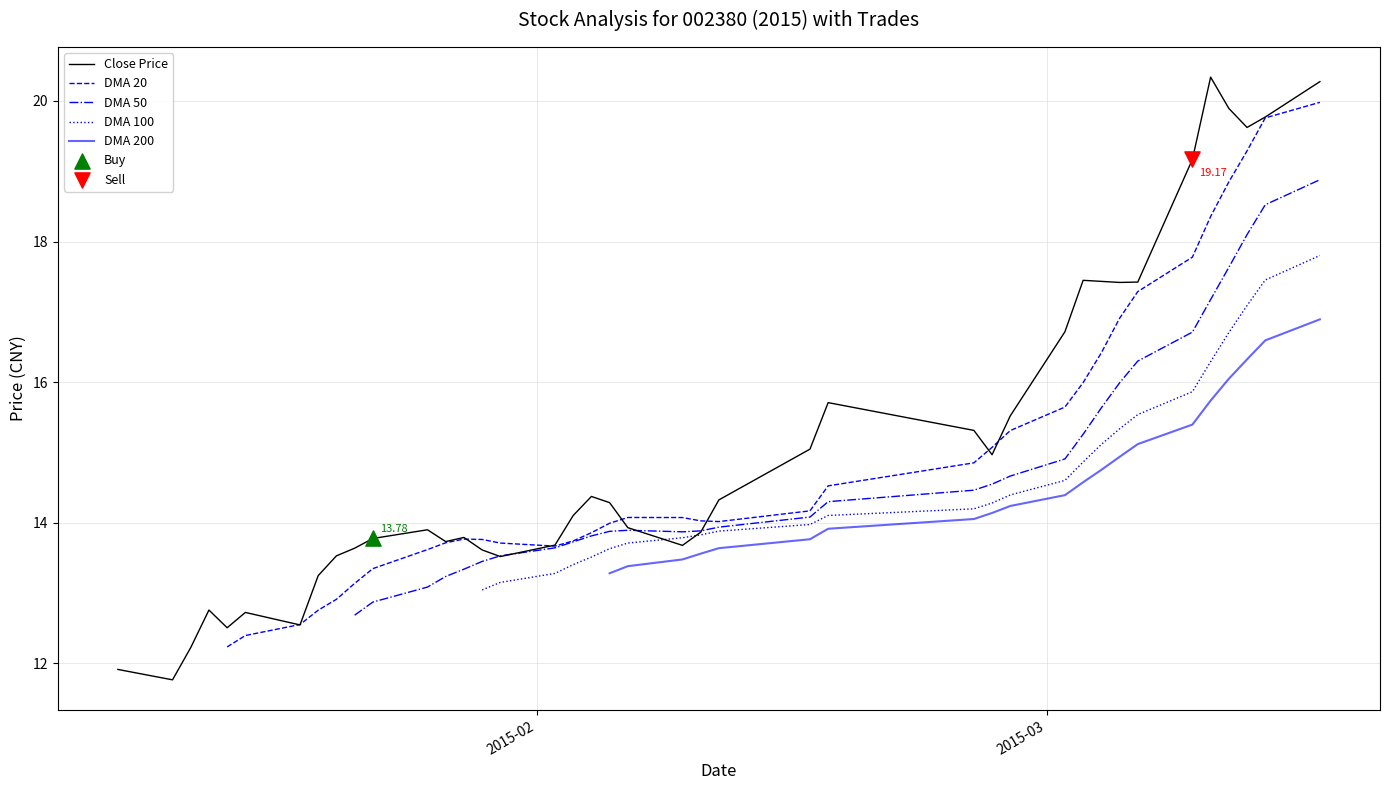

Which series contains the lowest Y value?

Close Price